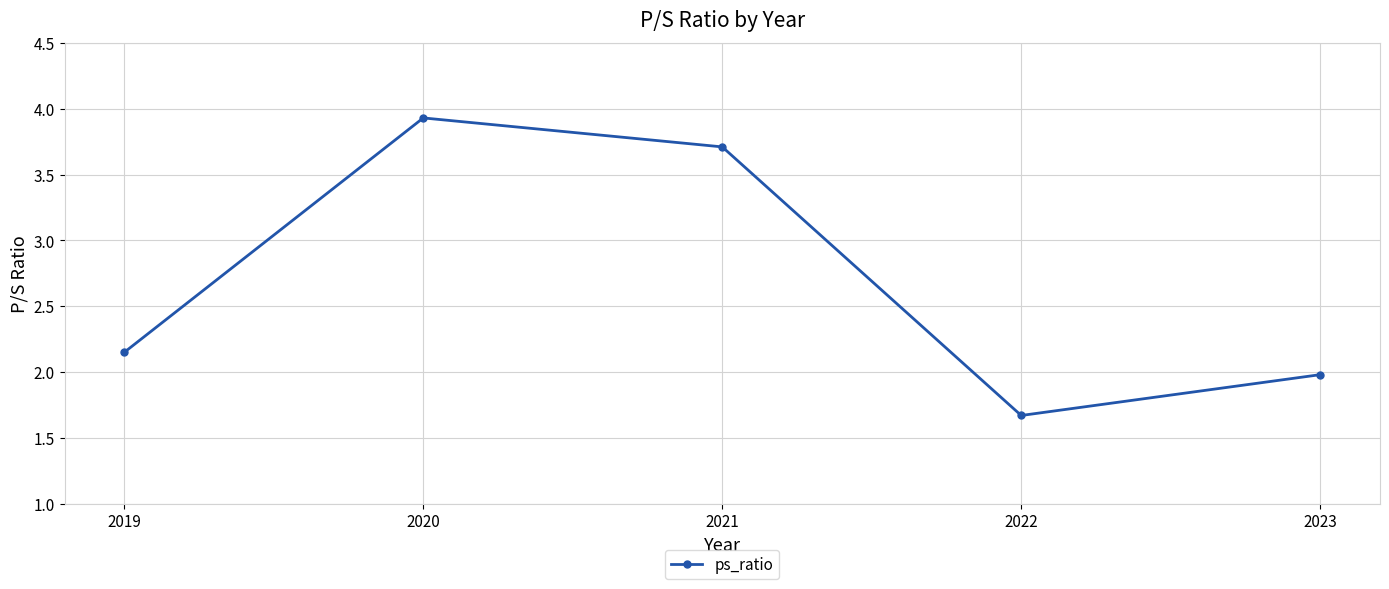

What is the average value?

2.7